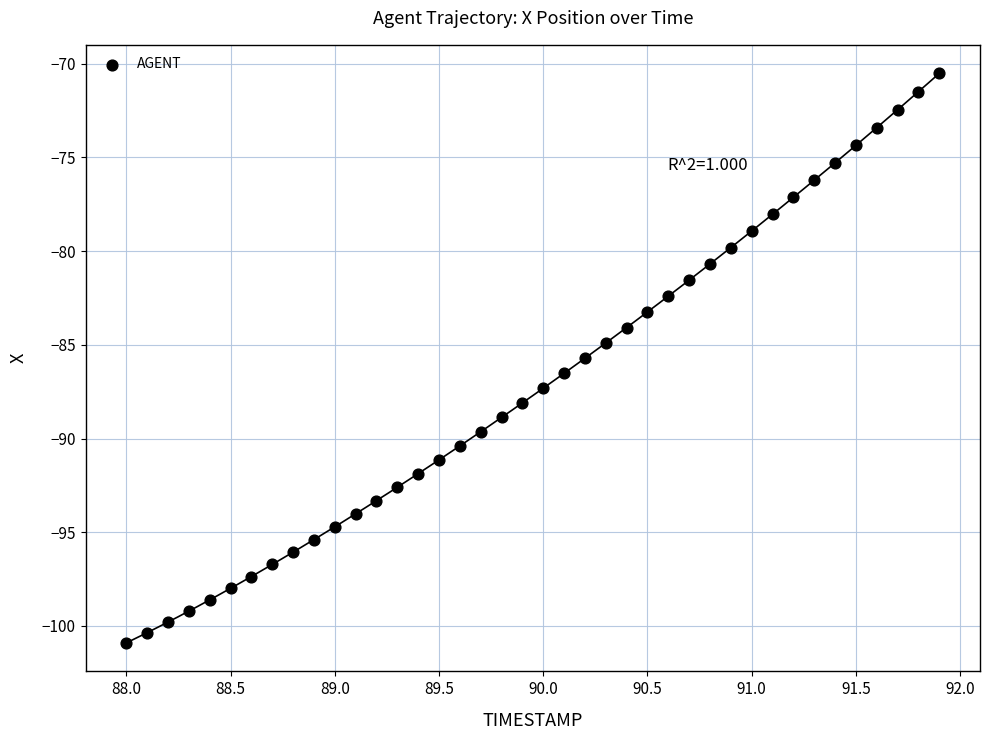

What is the range of X values (max minus min)?

3.9